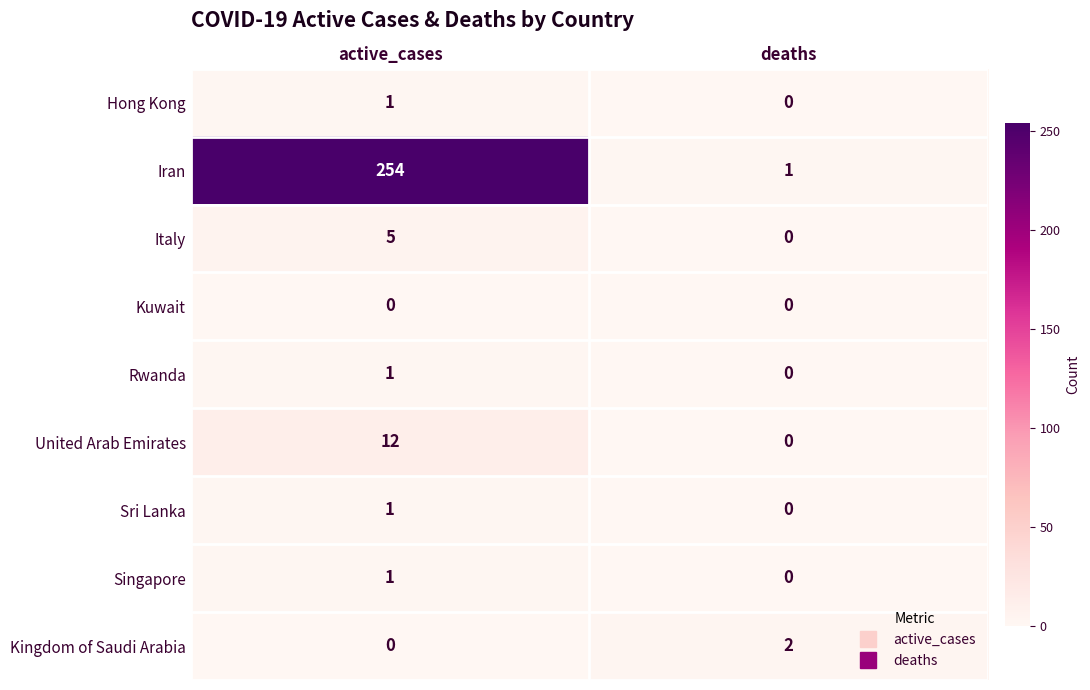

Which category has the highest value across all series?

active_cases